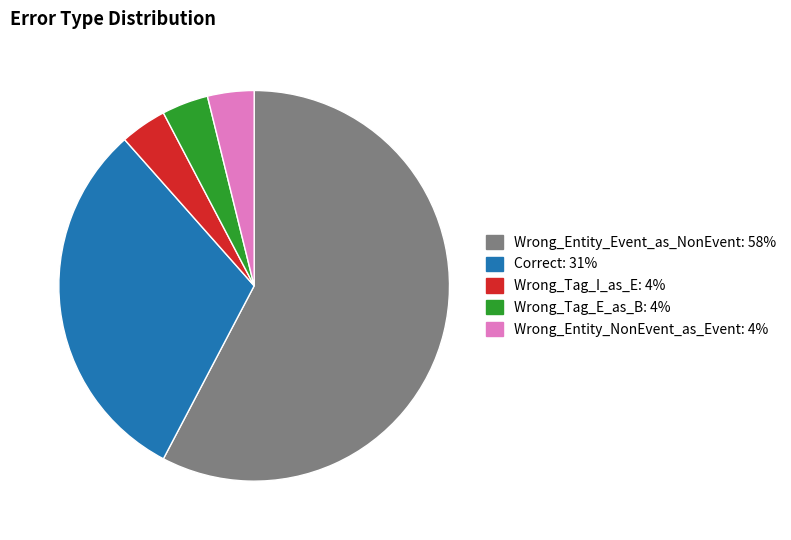

Count the number of slices in the pie.

5